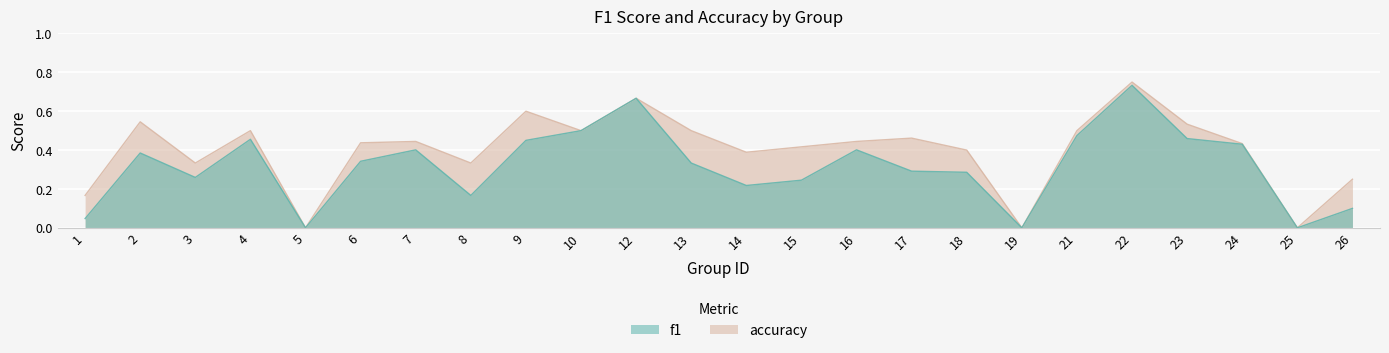

List the series in order of their peak value, highest first.

accuracy, f1